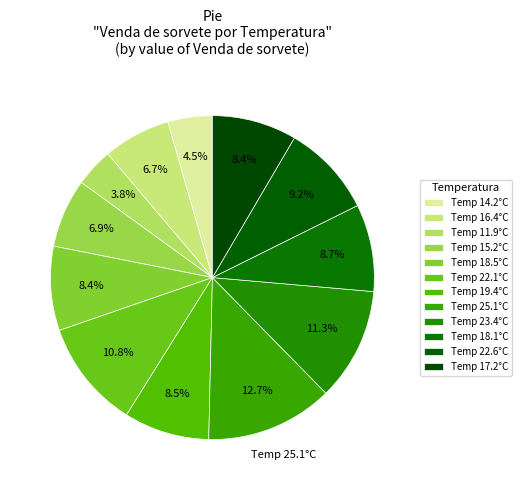

Which category has the biggest portion of the pie?

25.1